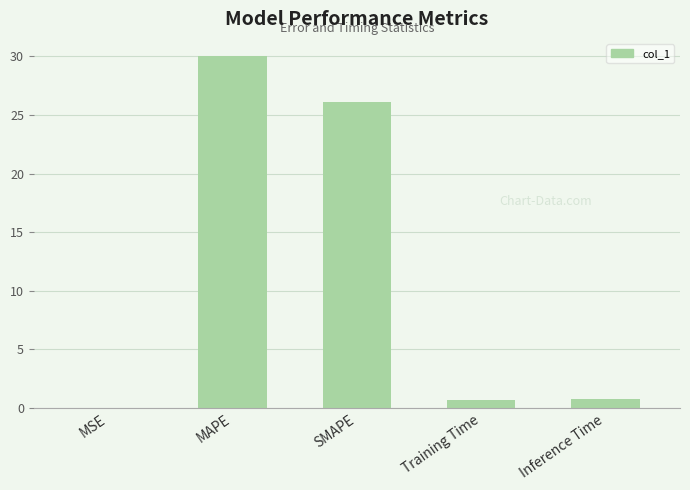

Read the value at SMAPE.

26.1